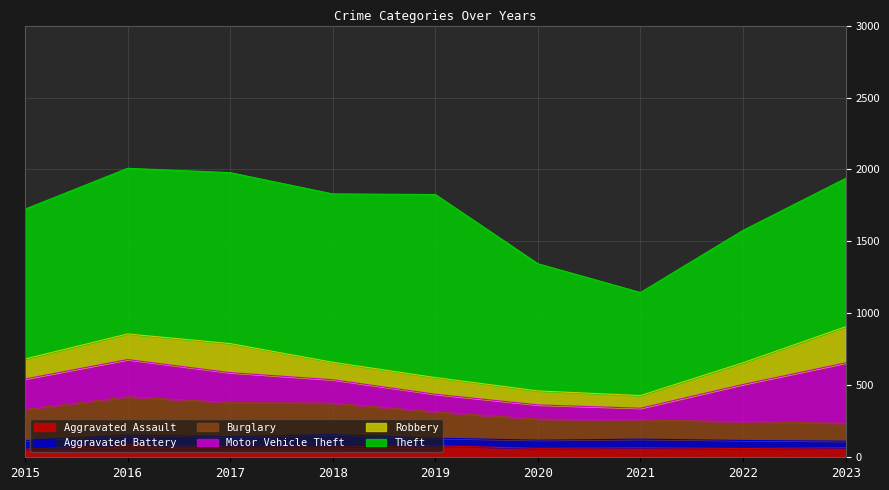

Read the Aggravated Assault value at 2015.

56